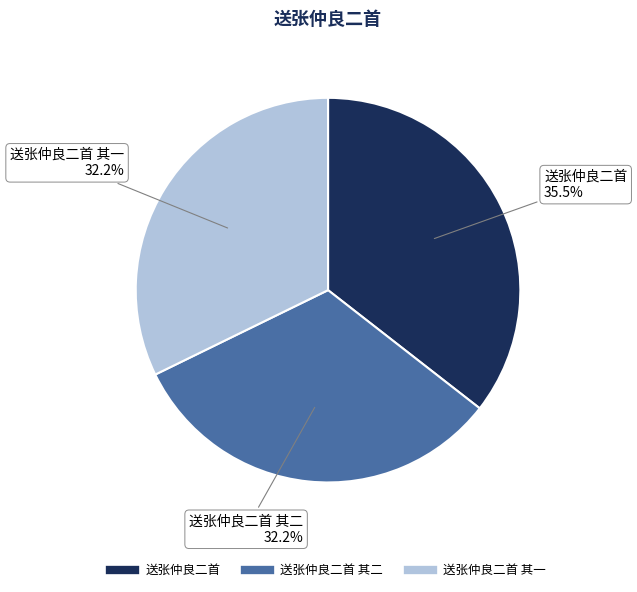

Is there any slice that represents more than half of the pie?

No